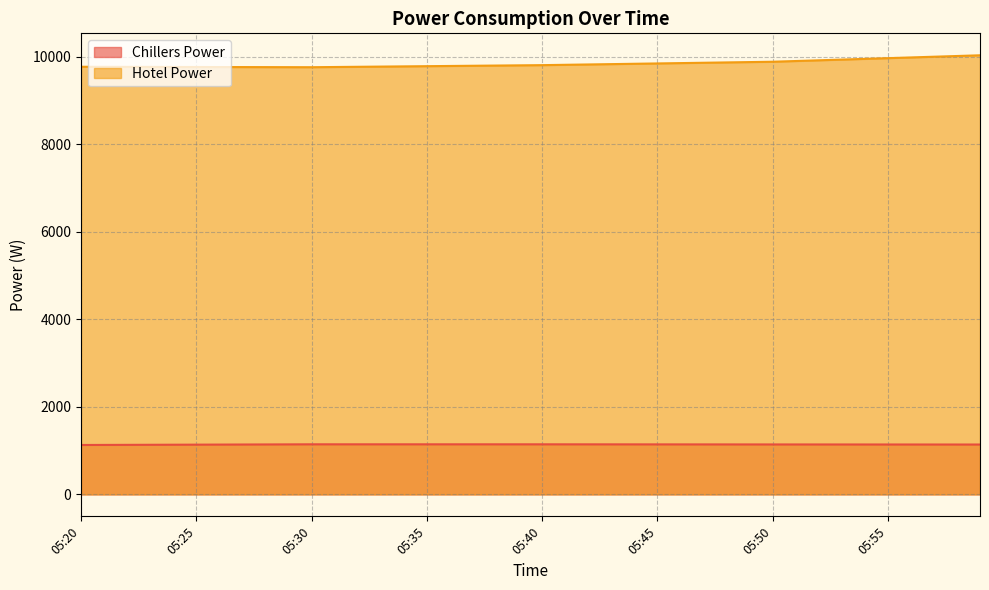

Reading right to left, extract all data points from this chart.

Chillers Power: 1139.4	1139.6	1139.8	1140.0	1140.2	1140.4	1140.6	1140.8	1141.0	1141.3	1141.5	1141.8	1142.1	1142.4	1142.7	1143.0	1143.3	1143.6	1143.9	1144.2	1144.2	1144.2	1144.2	1144.2	1144.2	1144.3	1144.3	1144.3	1144.3	1144.3	1142.7	1141.2	1139.7	1138.1	1136.6	1135.0	1133.5	1131.9	1130.4	1128.8
Hotel Power: 10033.0	10016.6	10000.2	9983.9	9967.5	9951.1	9934.7	9918.3	9902.0	9885.6	9877.8	9870.0	9862.3	9854.5	9846.7	9839.0	9831.2	9823.4	9815.6	9807.9	9803.2	9798.4	9793.7	9789.0	9784.2	9779.5	9774.8	9770.1	9765.3	9760.6	9761.6	9762.6	9763.7	9764.7	9765.7	9766.7	9767.7	9768.7	9769.8	9770.8